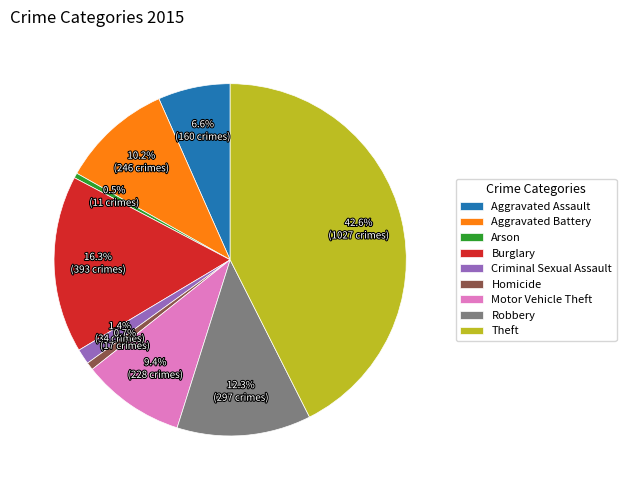

To the nearest percent, what is the combined percentage of Theft and Motor Vehicle Theft?

52%